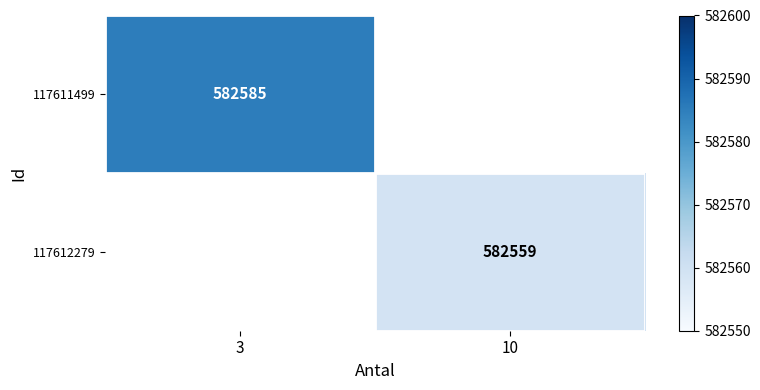

The value of 117612279 at 10 is 582559. True or false?

True